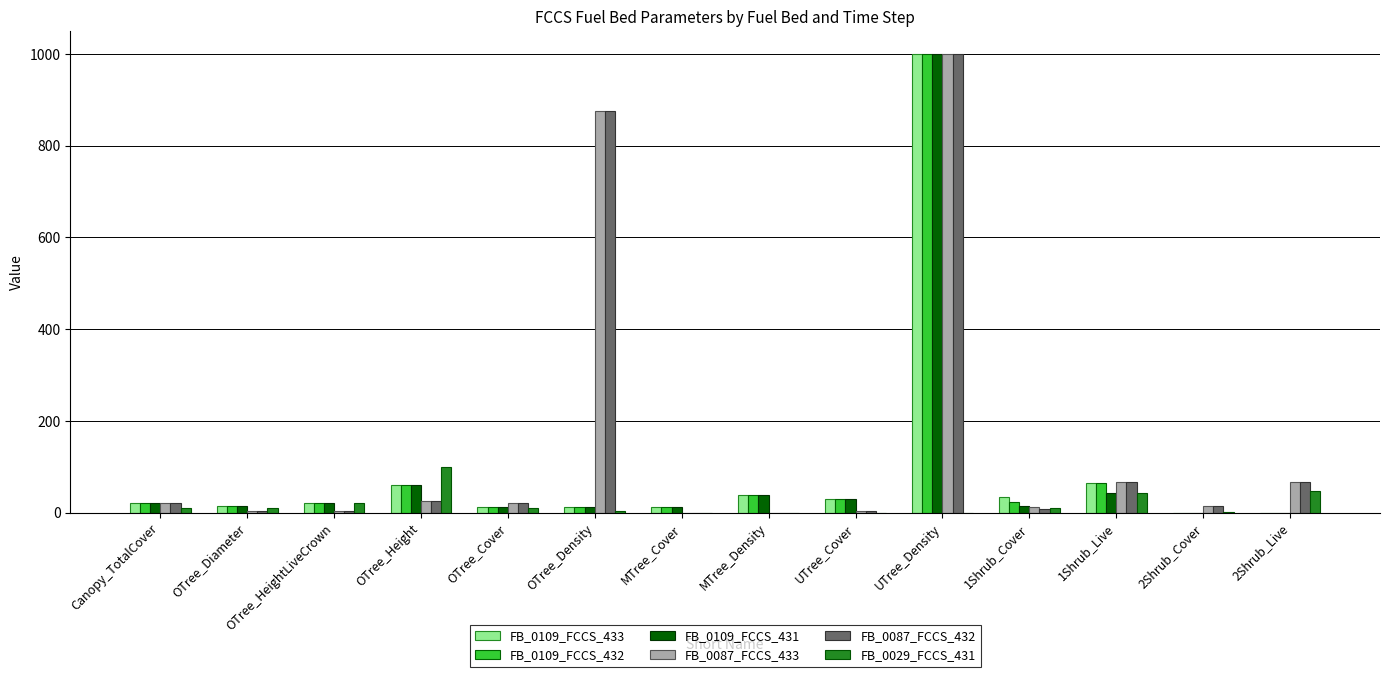

The value of FB_0087_FCCS_432 at UTree_Density is 1000.0. True or false?

True